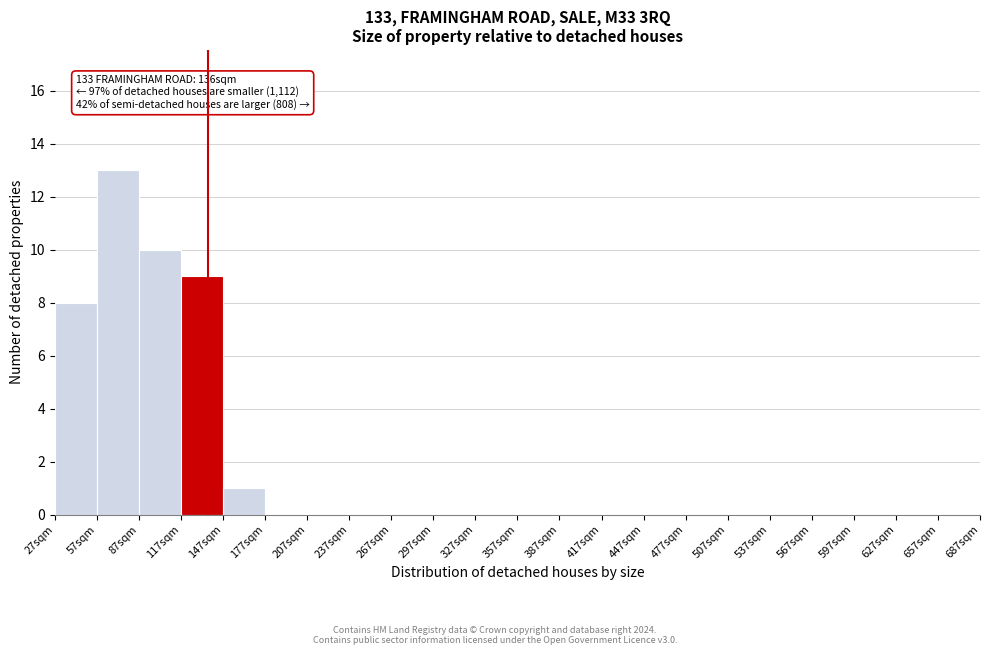

Which range on the x-axis has the tallest bar?

57 to 87